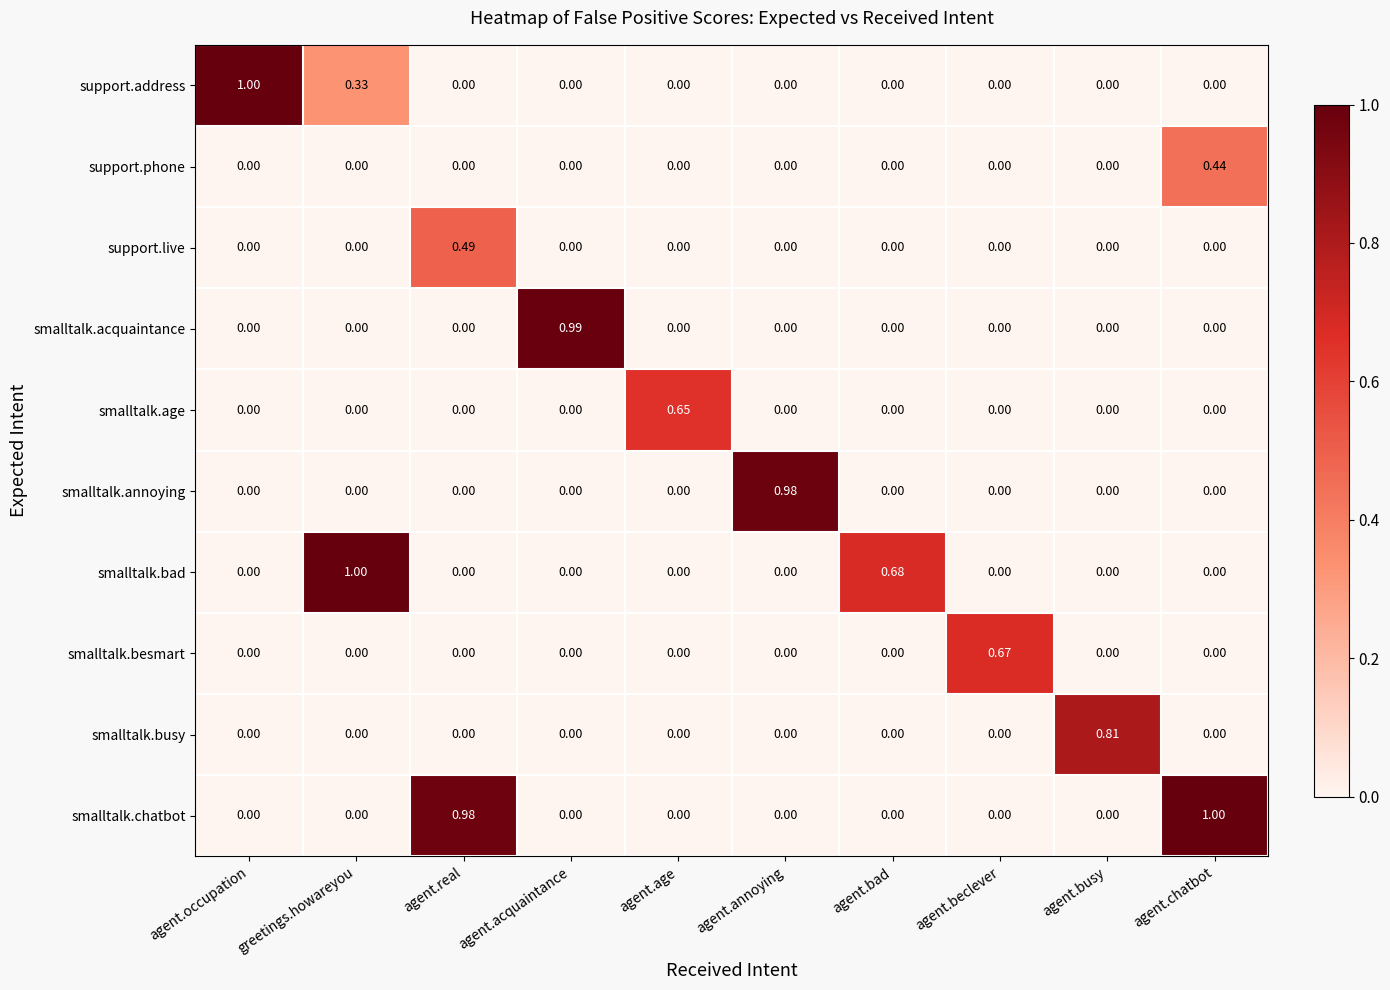

At which label does smalltalk.acquaintance reach its peak?

agent.acquaintance